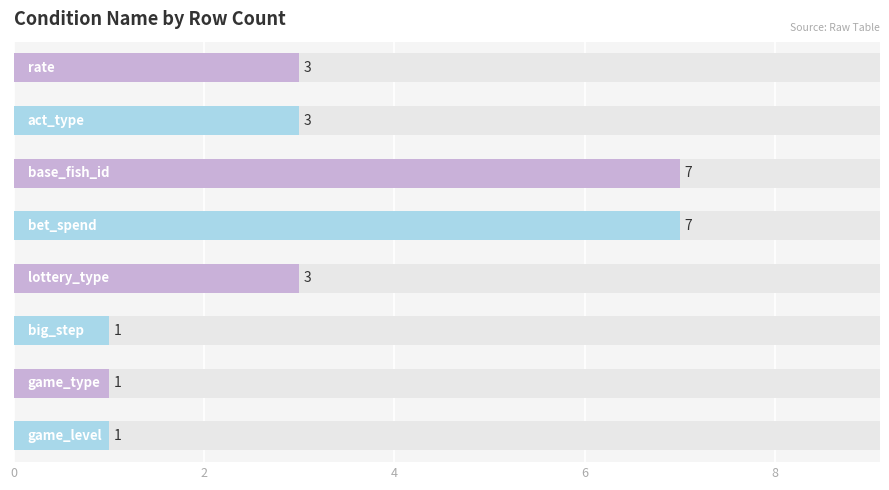

Are the bars horizontal?

Yes